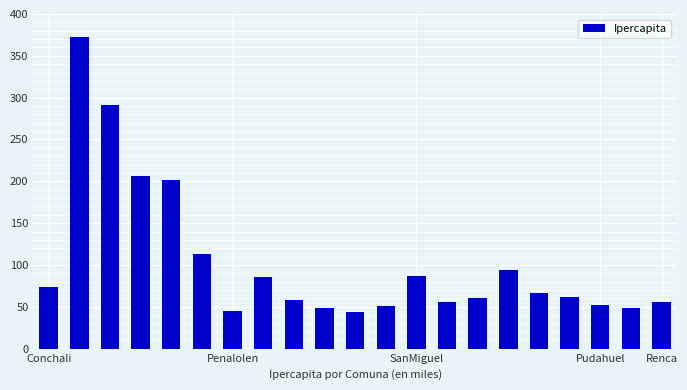

What is the value of the 11th bar from the left?

43.9